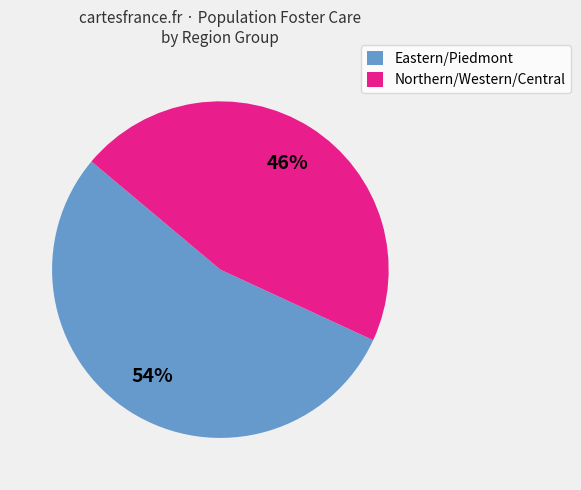

Is the sum of Eastern/Piedmont and Northern/Western/Central greater than half?

Yes